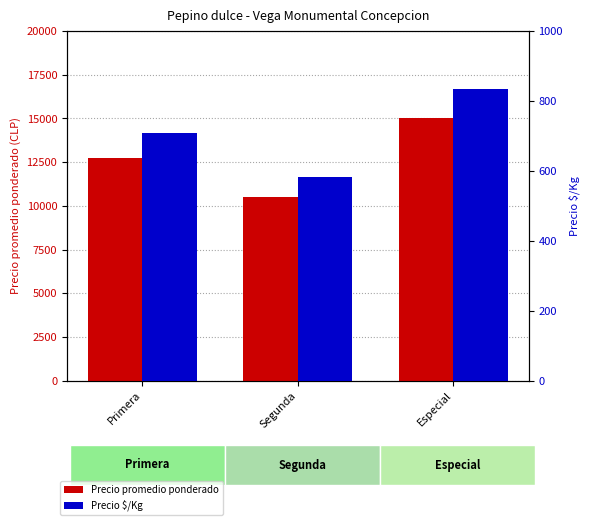

What is the average value of the Precio $/Kg series?

708